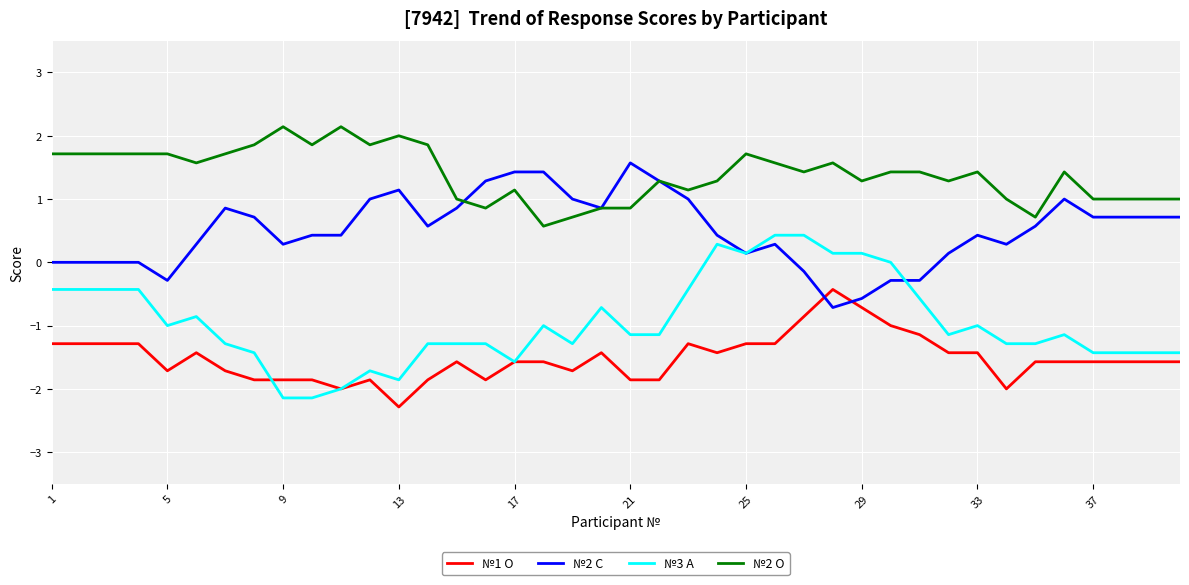

How many categories are shown in the chart?

40